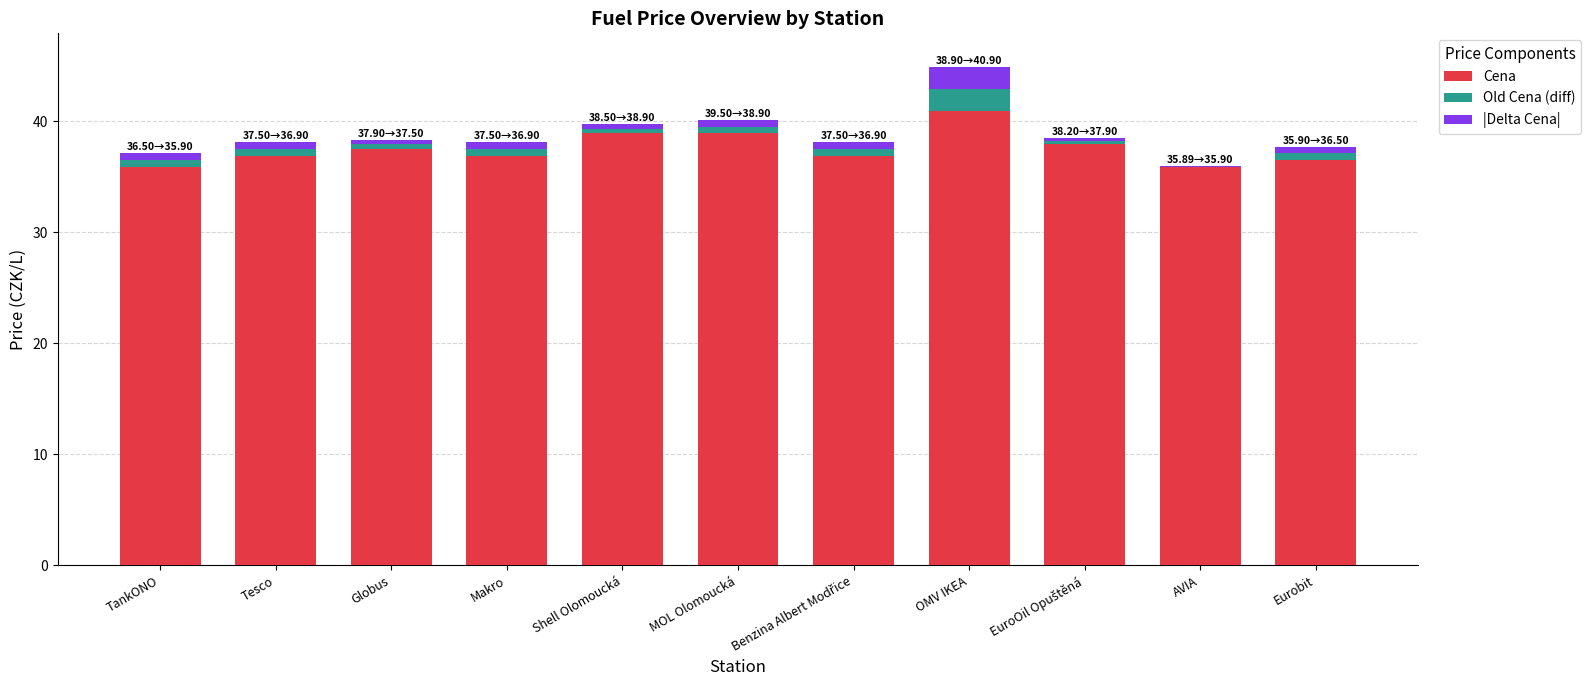

What are all the series names shown in the legend?

Cena, Old Cena (diff), |Delta Cena|